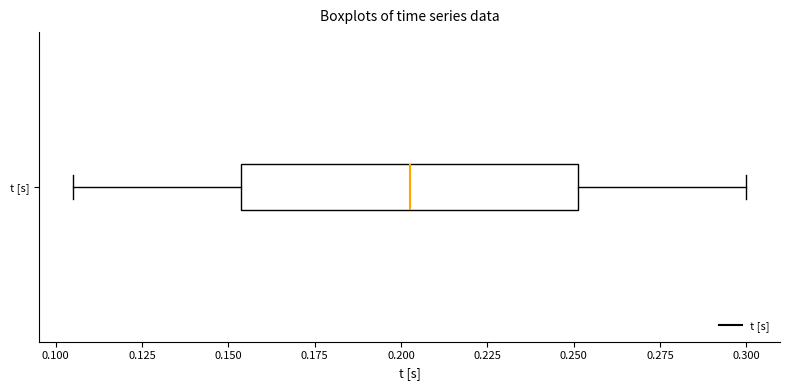

Read this box plot against the x-axis: the position of the median line, the range covered by the box, and the ends of both whiskers. The values are not printed on the chart, so give them approximately, as read against the axis.

median 0.200, box 0.155 to 0.250, whiskers 0.105 to 0.300